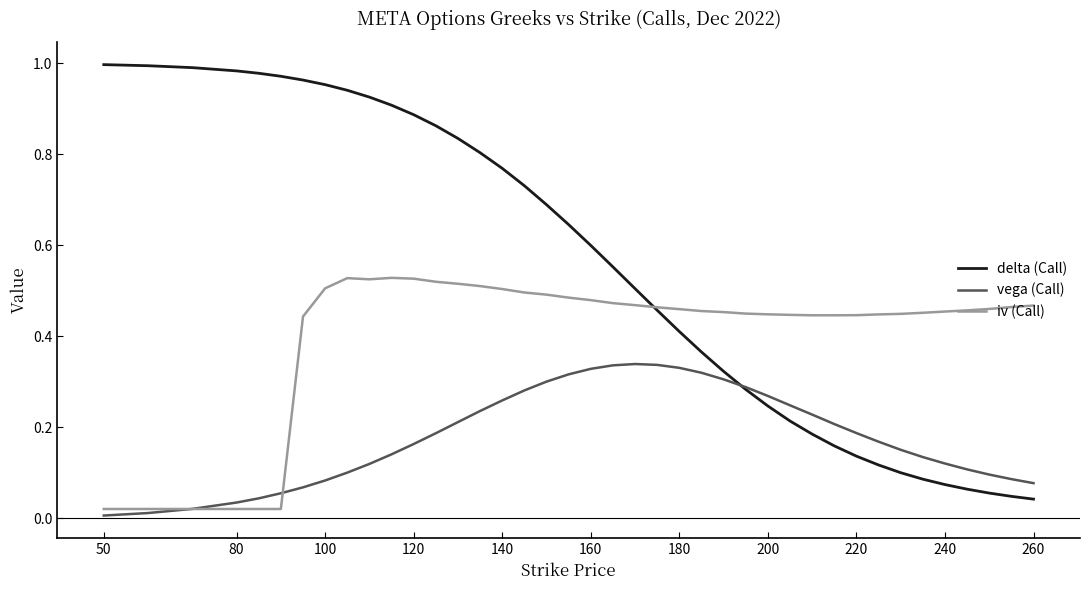

Which series has the largest range (max minus min)?

delta (Call)